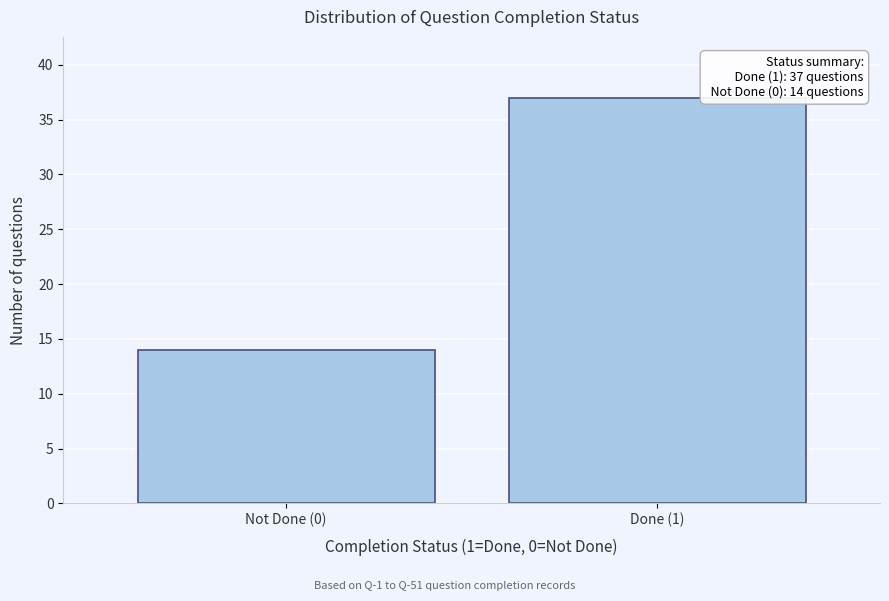

Reading left to right, extract all data points from this chart.

Not Done (0)=14	Done (1)=37